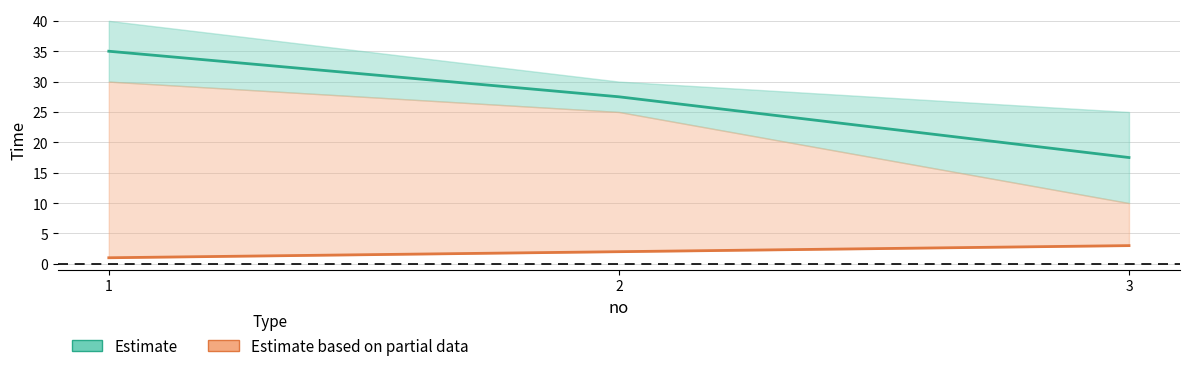

Does the chart have visible grid lines?

Yes